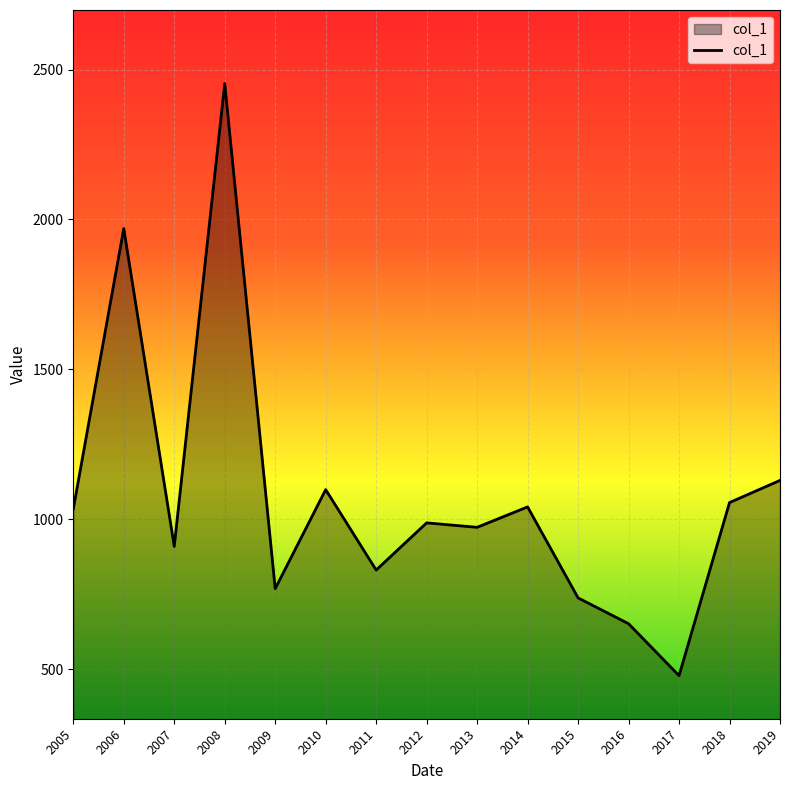

Where does the data first go above 988?

2005